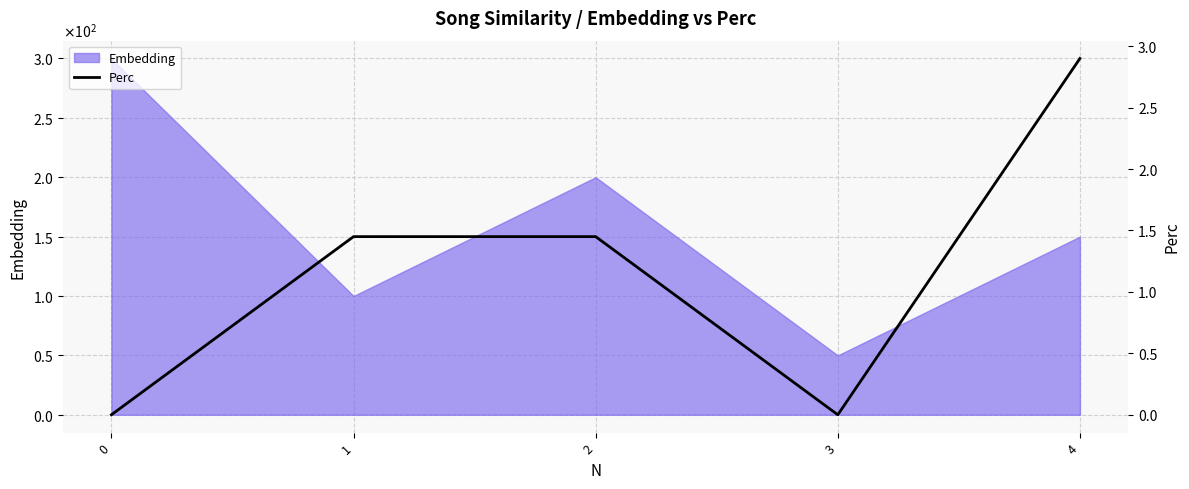

At which label does the data first exceed 1?

1